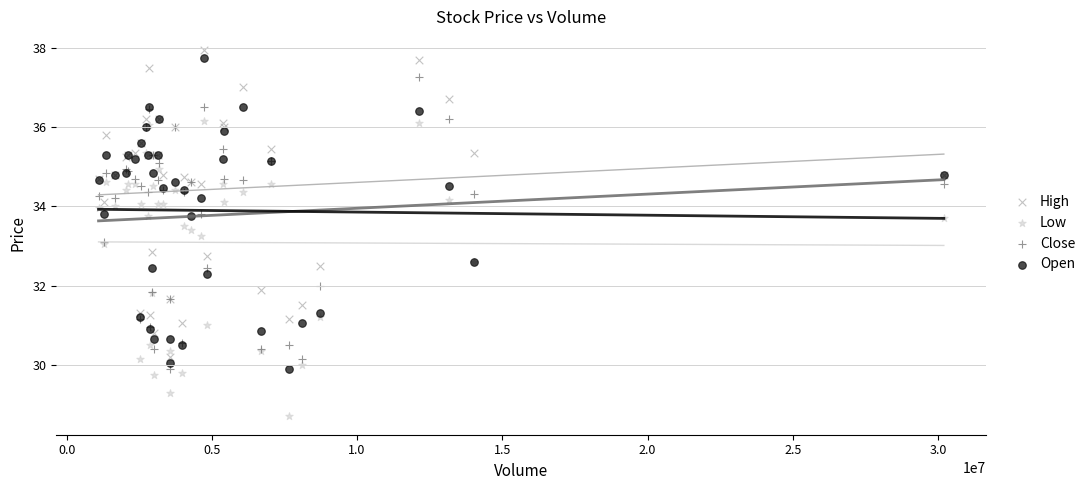

What is the X range (max minus min) for the scatter plot?

29100843.0